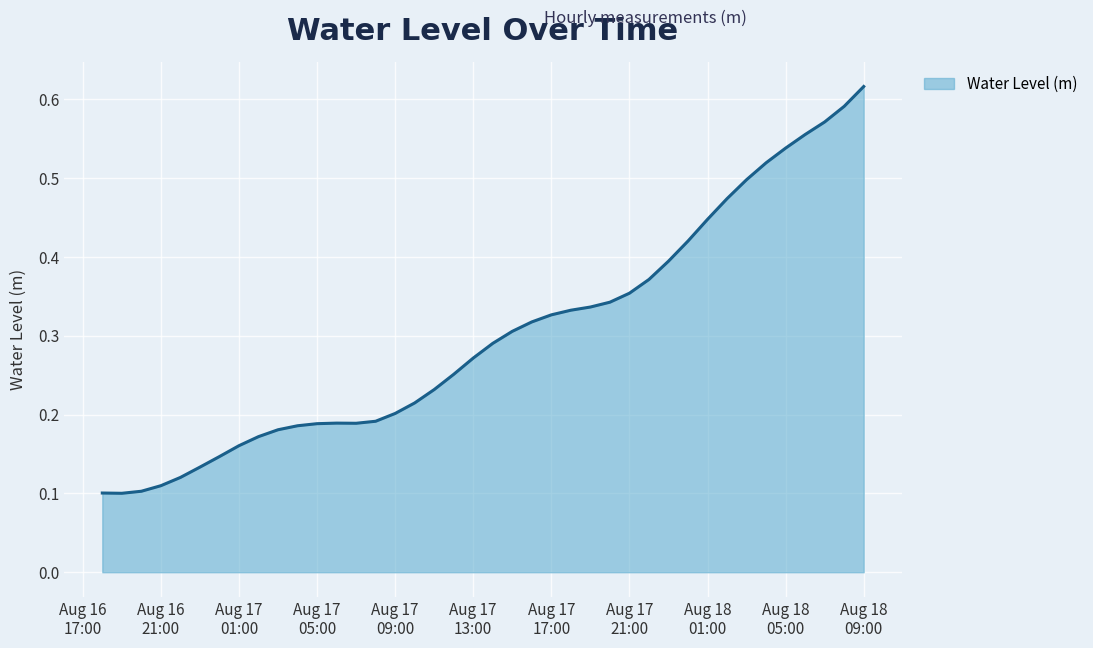

Rank the categories by value from lowest to highest.

2023-08-16 19:00:00, 2023-08-16 18:00:00, 2023-08-16 20:00:00, 2023-08-16 21:00:00, 2023-08-16 22:00:00, 2023-08-16 23:00:00, 2023-08-17 00:00:00, 2023-08-17 01:00:00, 2023-08-17 02:00:00, 2023-08-17 03:00:00, 2023-08-17 04:00:00, 2023-08-17 05:00:00, 2023-08-17 07:00:00, 2023-08-17 06:00:00, 2023-08-17 08:00:00, 2023-08-17 09:00:00, 2023-08-17 10:00:00, 2023-08-17 11:00:00, 2023-08-17 12:00:00, 2023-08-17 13:00:00, 2023-08-17 14:00:00, 2023-08-17 15:00:00, 2023-08-17 16:00:00, 2023-08-17 17:00:00, 2023-08-17 18:00:00, 2023-08-17 19:00:00, 2023-08-17 20:00:00, 2023-08-17 21:00:00, 2023-08-17 22:00:00, 2023-08-17 23:00:00, 2023-08-18 00:00:00, 2023-08-18 01:00:00, 2023-08-18 02:00:00, 2023-08-18 03:00:00, 2023-08-18 04:00:00, 2023-08-18 05:00:00, 2023-08-18 06:00:00, 2023-08-18 07:00:00, 2023-08-18 08:00:00, 2023-08-18 09:00:00